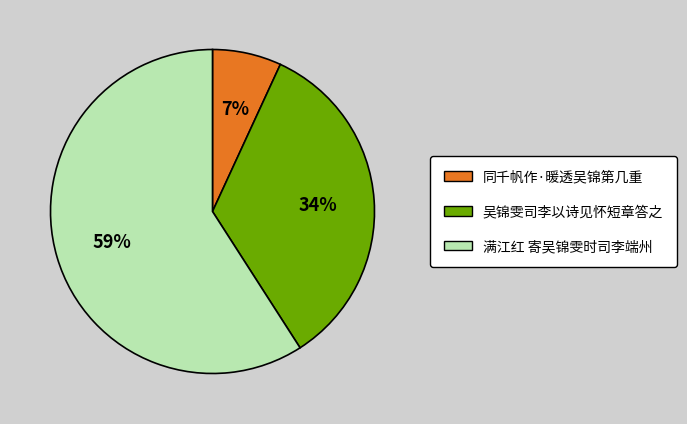

Which slice is the smallest?

同千帆作·暖透吴锦第几重